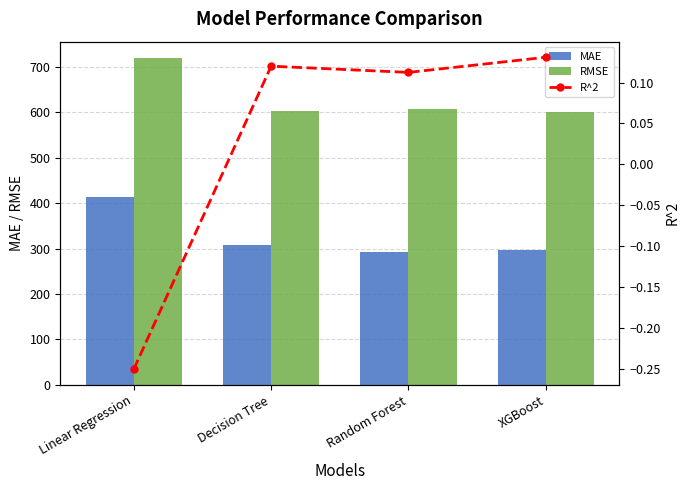

What is the difference between the maximum and minimum values in the RMSE series?

119.7